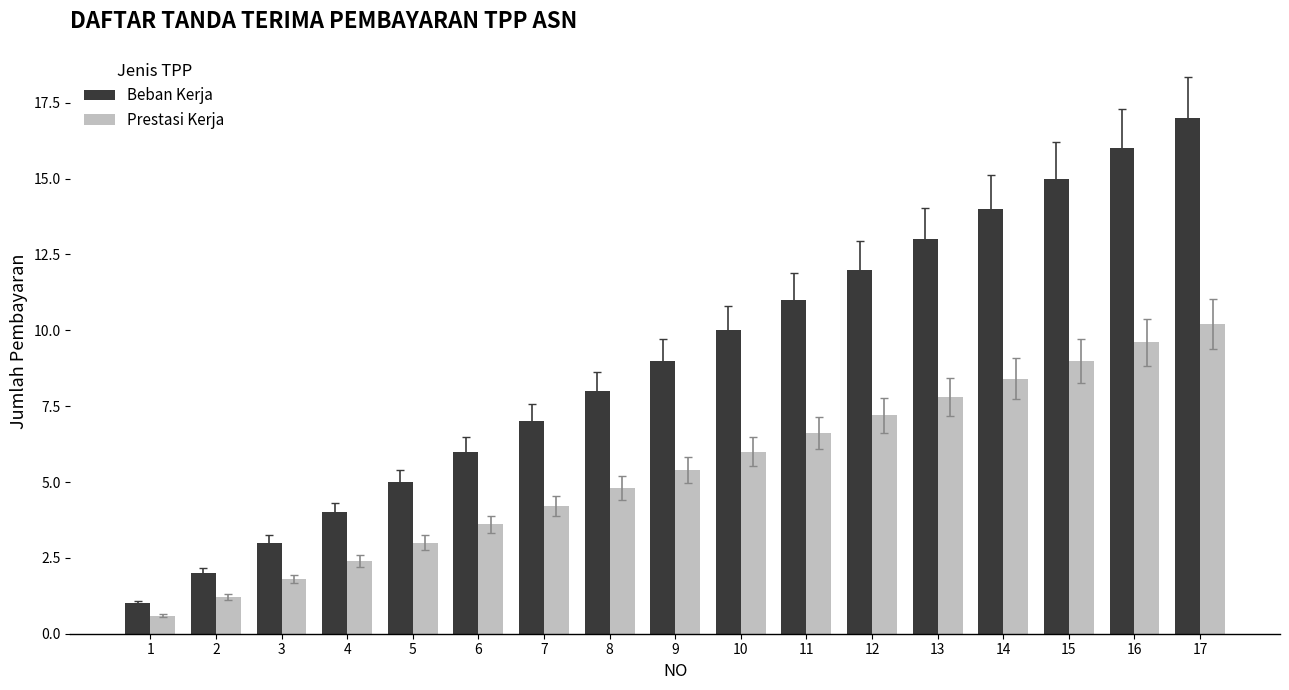

How many bars are there in total?

34